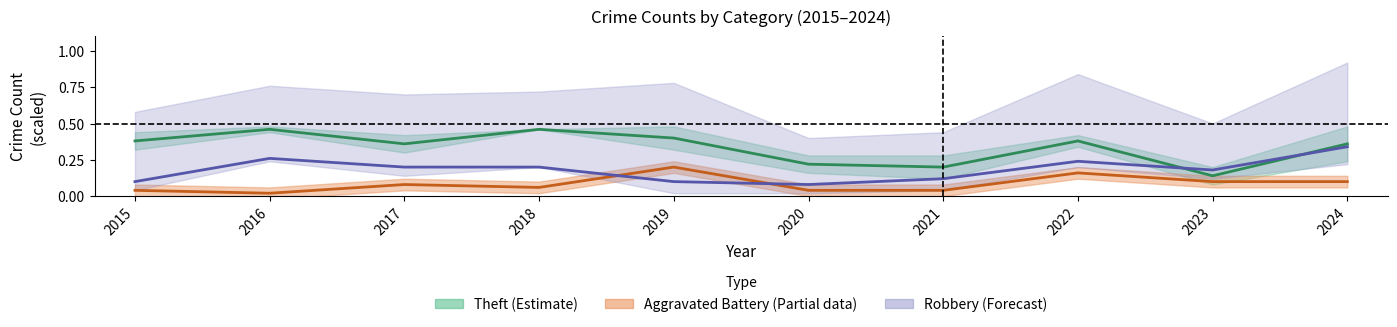

Does the chart display data point markers on the line(s)?

No